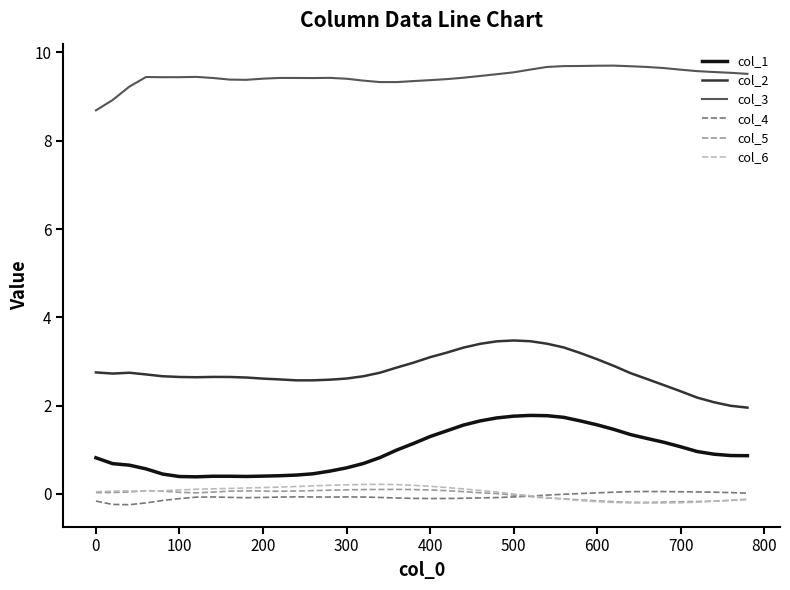

True or false: col_3 and col_5 intersect in this chart.

False